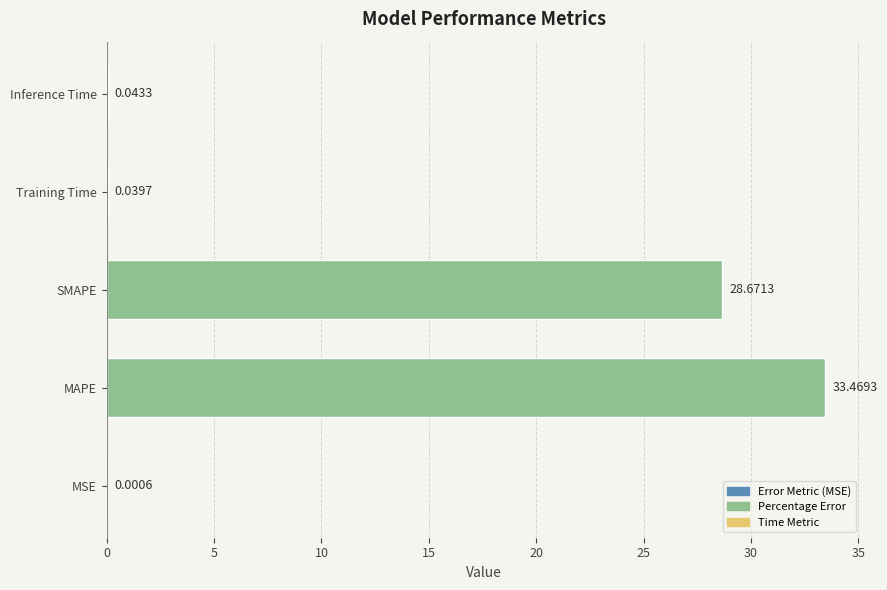

What is the sum of all values?

62.2